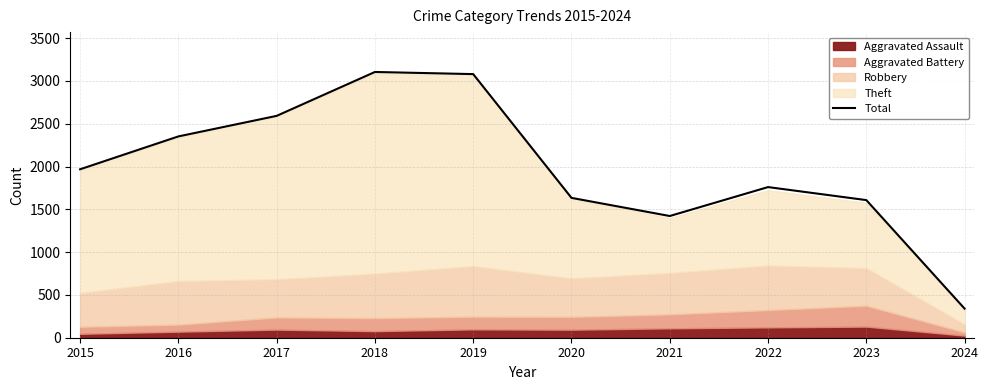

What is the difference between the maximum and second lowest values?

1683